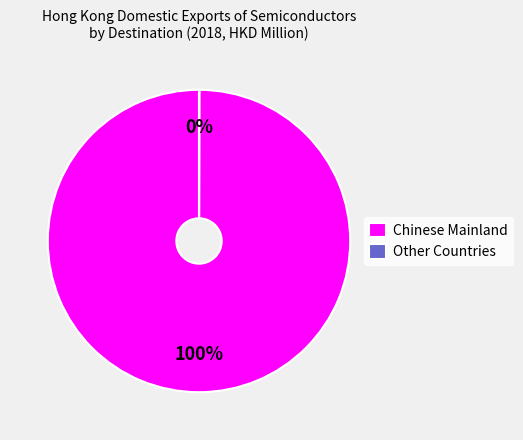

To the nearest percent, what portion does Chinese Mainland represent?

100%